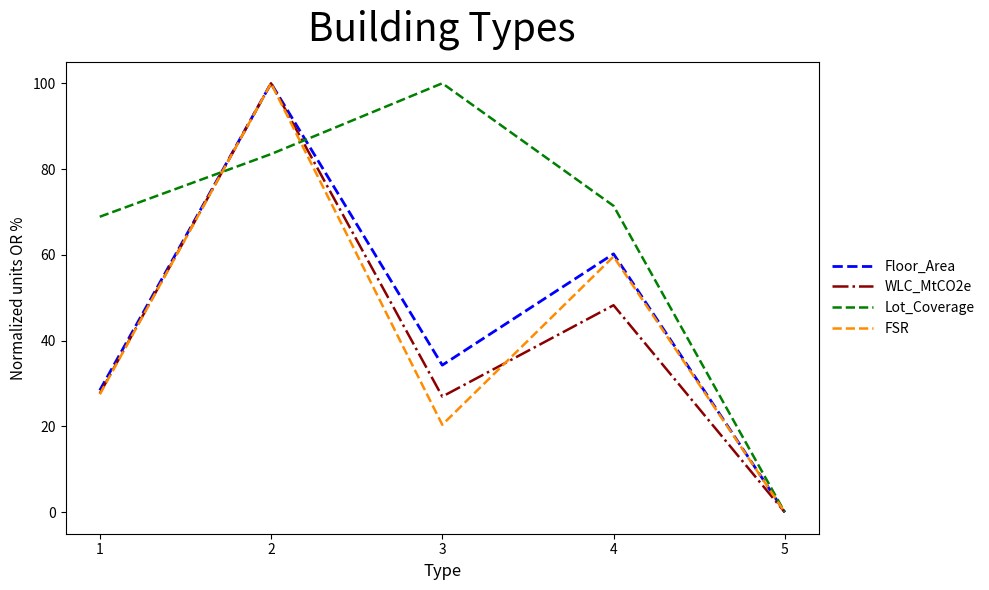

Reading left to right, what are all the values shown in this chart?

Floor_Area: 1=28.4	2=100.0	3=34.3	4=60.2	5=0.0
WLC_MtCO2e: 1=27.7	2=100.0	3=27.0	4=48.3	5=0.0
Lot_Coverage: 1=68.9	2=83.5	3=100.0	4=71.4	5=0.0
FSR: 1=27.5	2=100.0	3=20.4	4=59.6	5=0.0